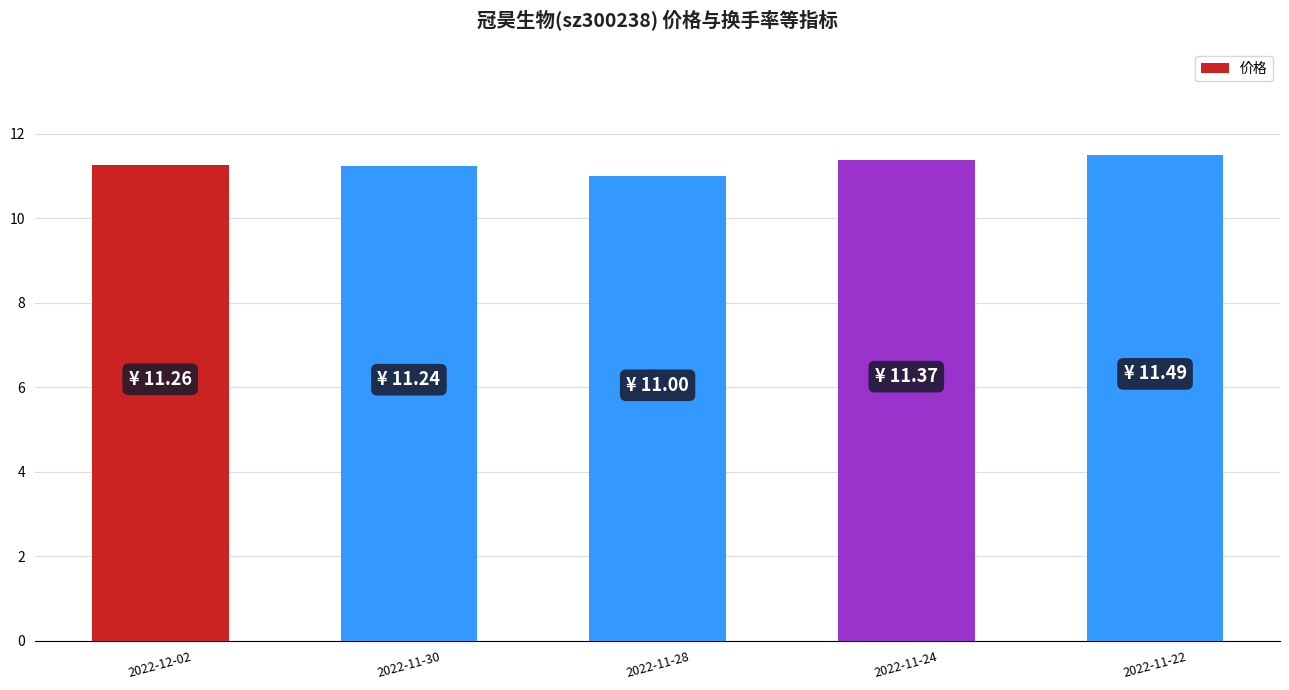

What is the change in value from 2022-12-02 to 2022-11-24?

+0.1